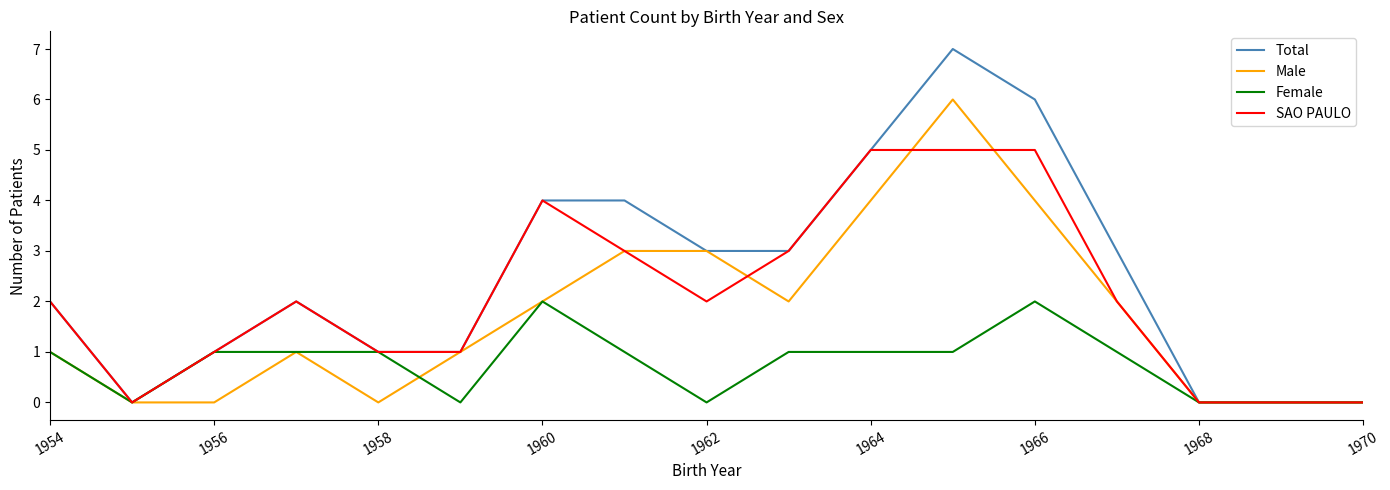

What is the greatest value displayed?

7